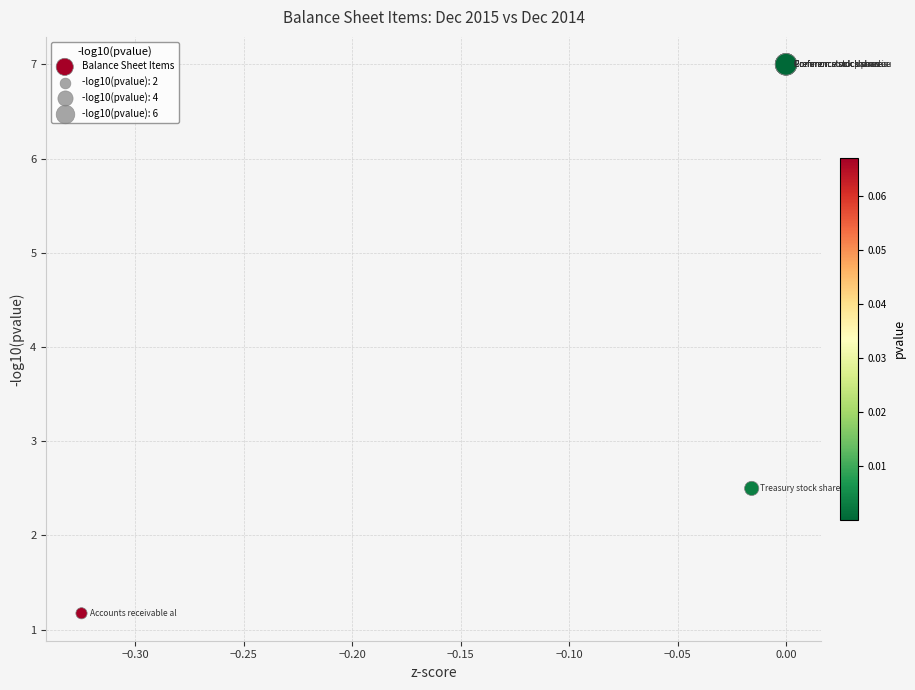

What Y value in the scatter plot is closest to 4?

2.5